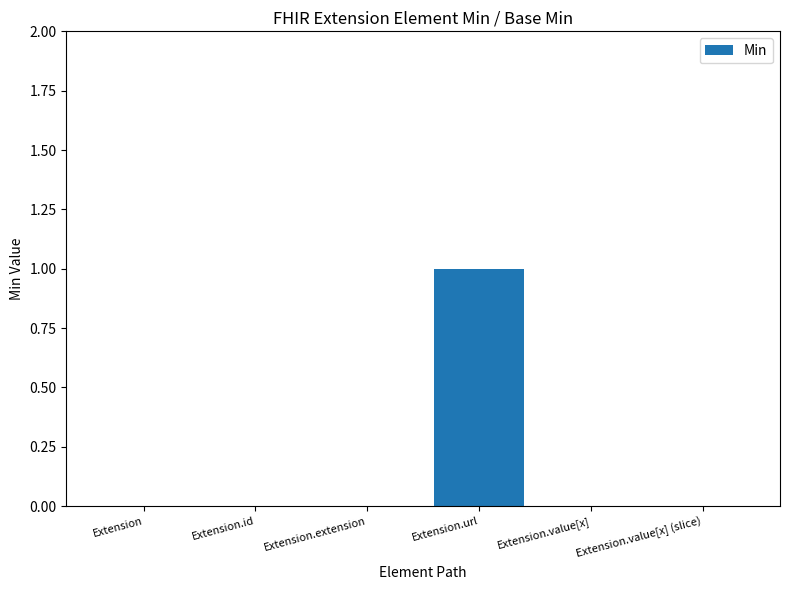

Which label corresponds to the largest value in the chart?

Extension.url